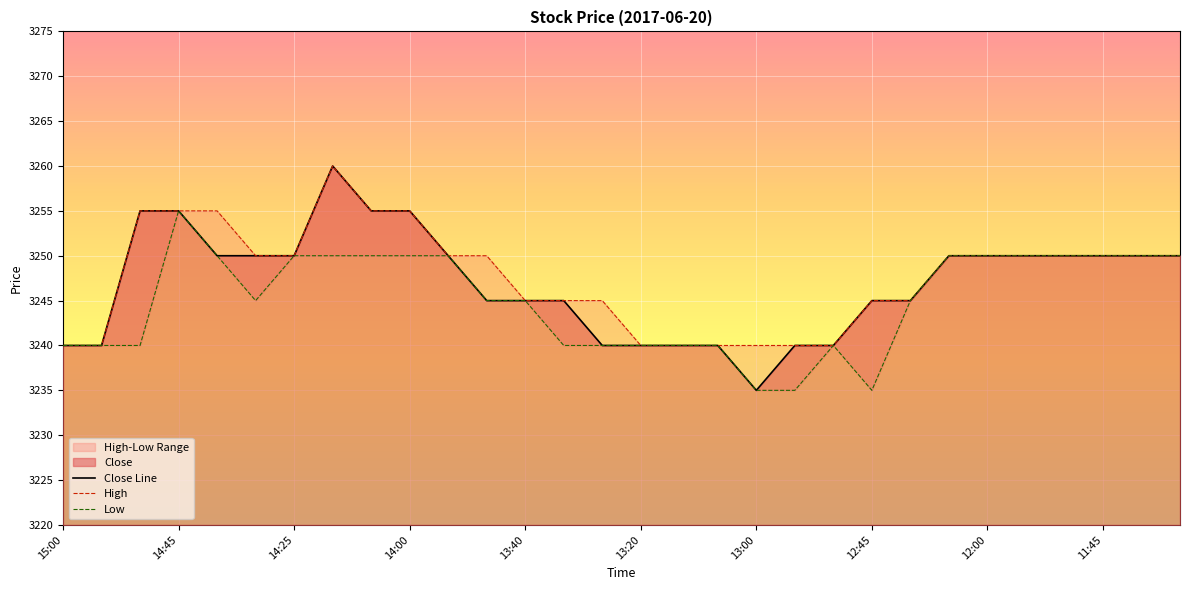

At how many categories does at least one series exceed 3259?

1